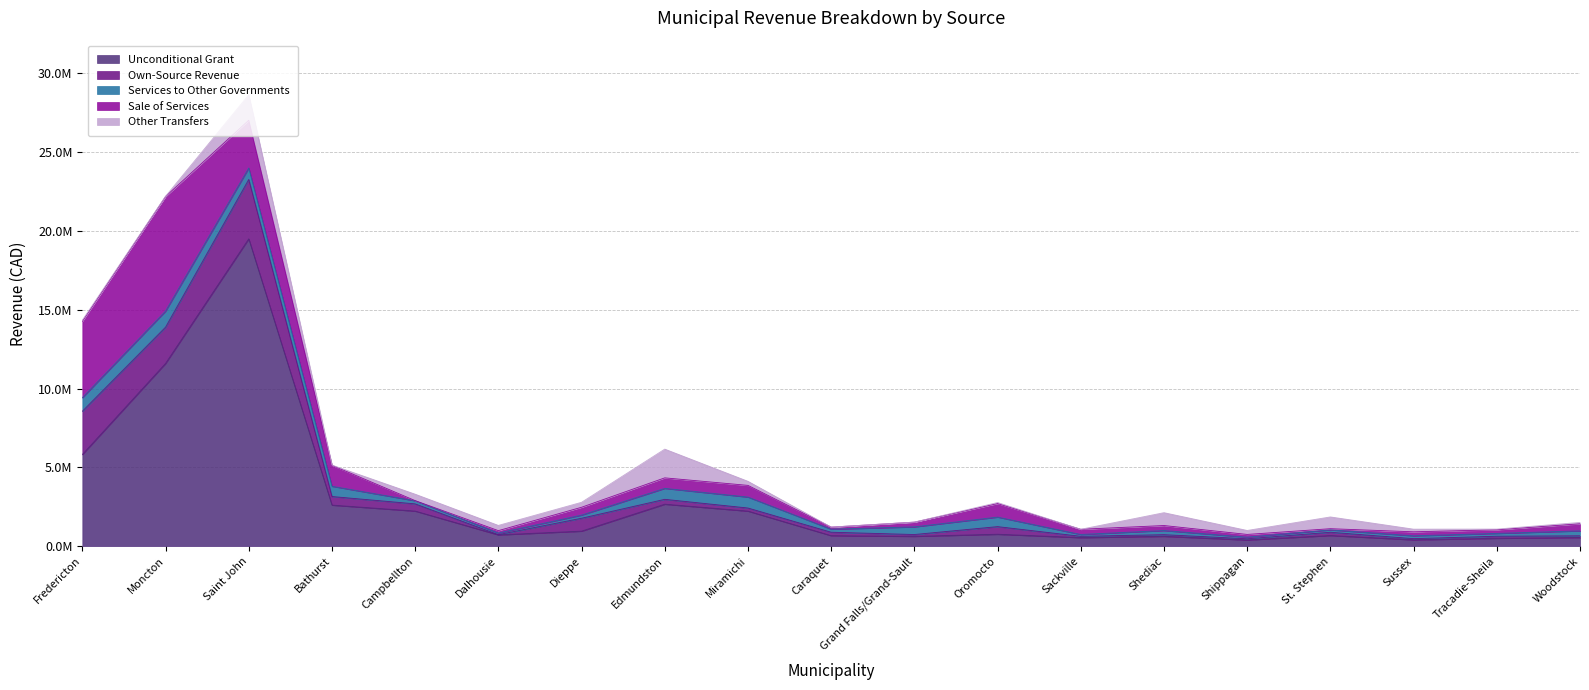

What is the total value across all series at Shediac?

2125004